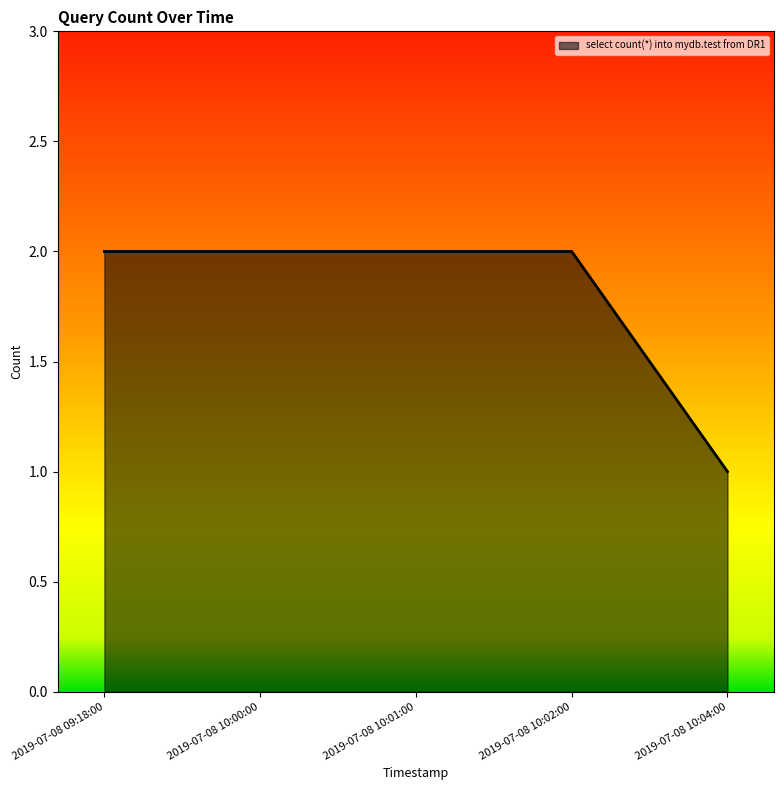

Does the chart have visible grid lines?

No